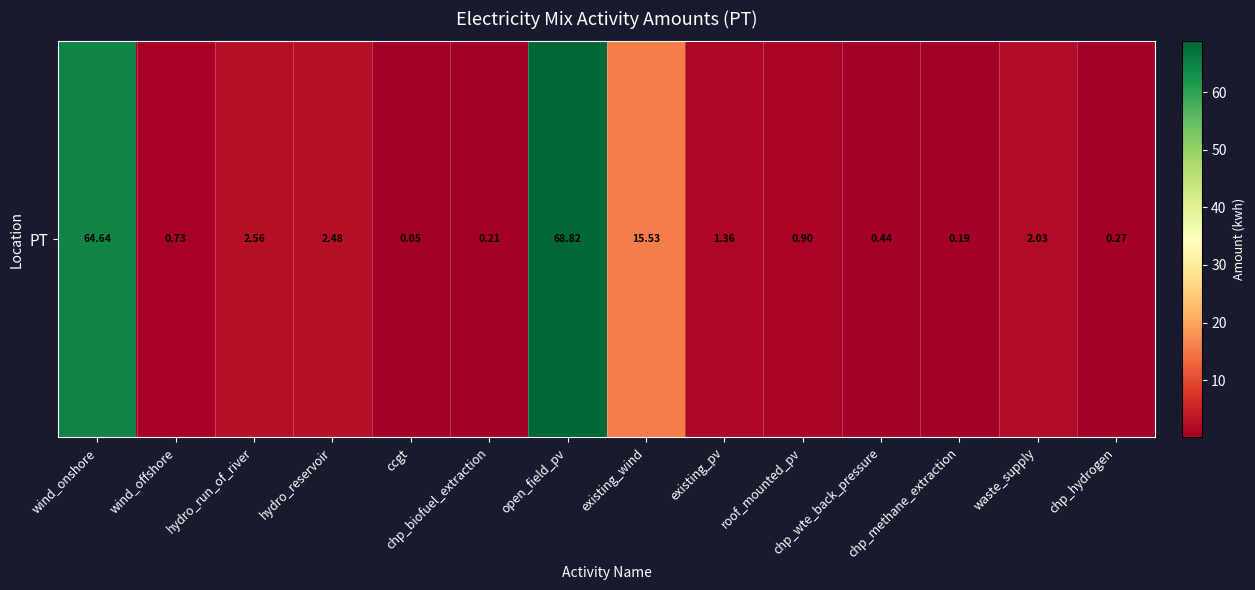

At which label is the value closest to 34?

existing_wind